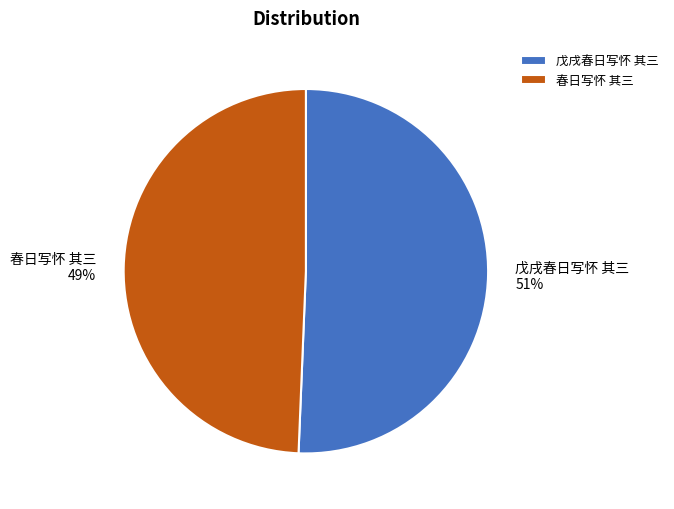

Is the sum of 戊戌春日写怀 其三 and 春日写怀 其三 greater than half?

Yes